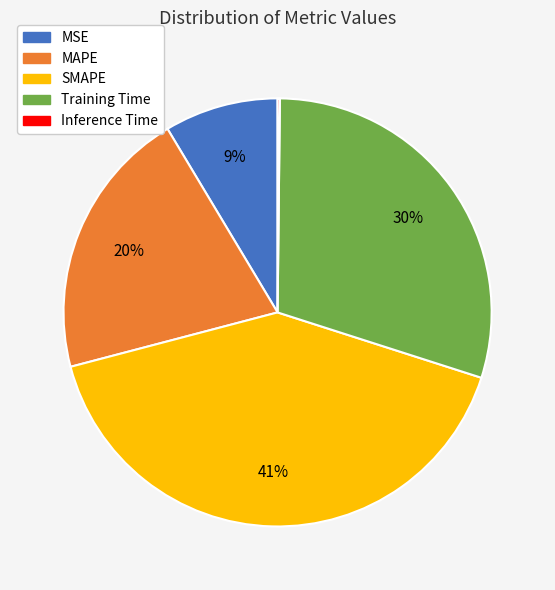

Which has a higher value, Training Time or SMAPE?

SMAPE